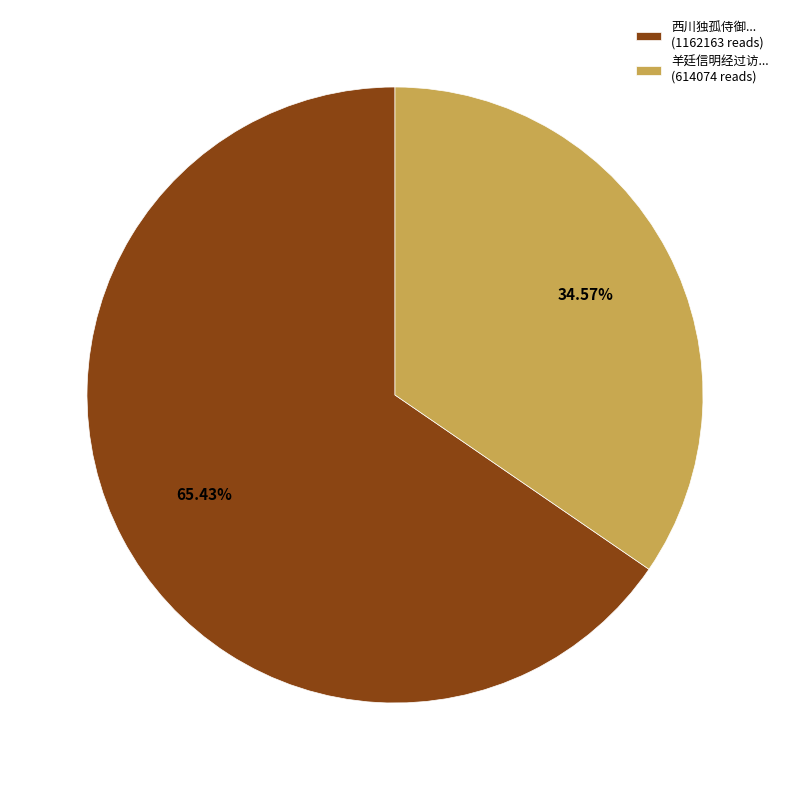

To the nearest percent, what is the average slice percentage?

50%